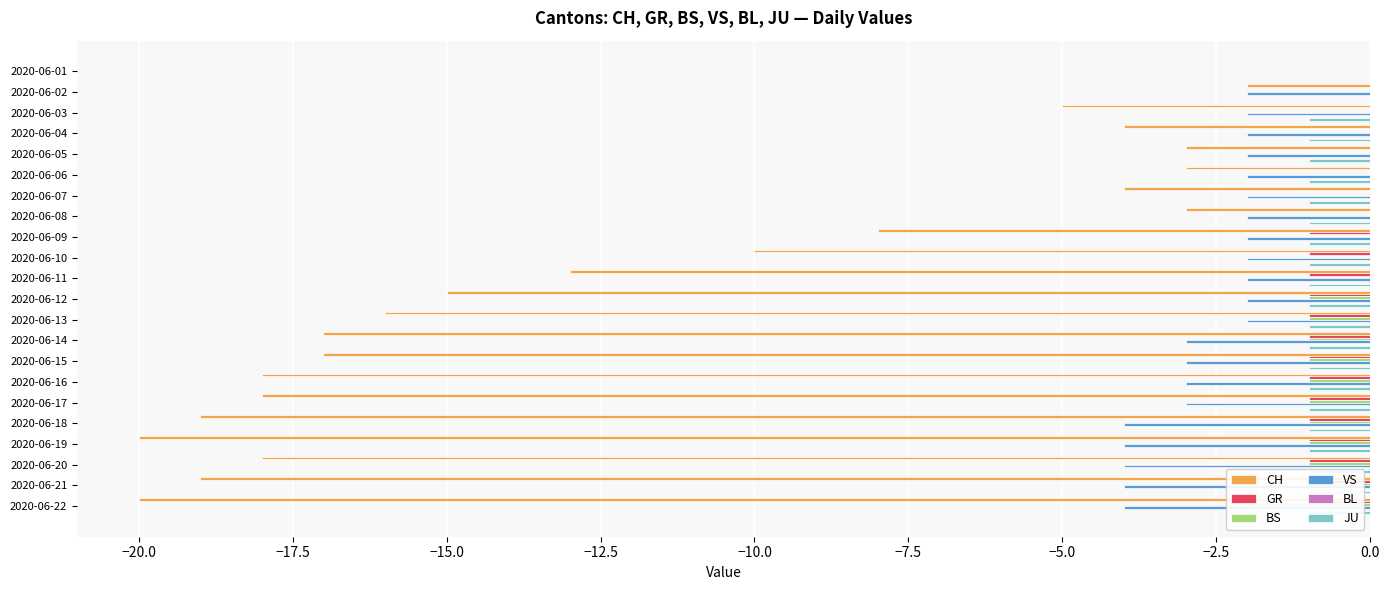

How many bars are there in total?

132